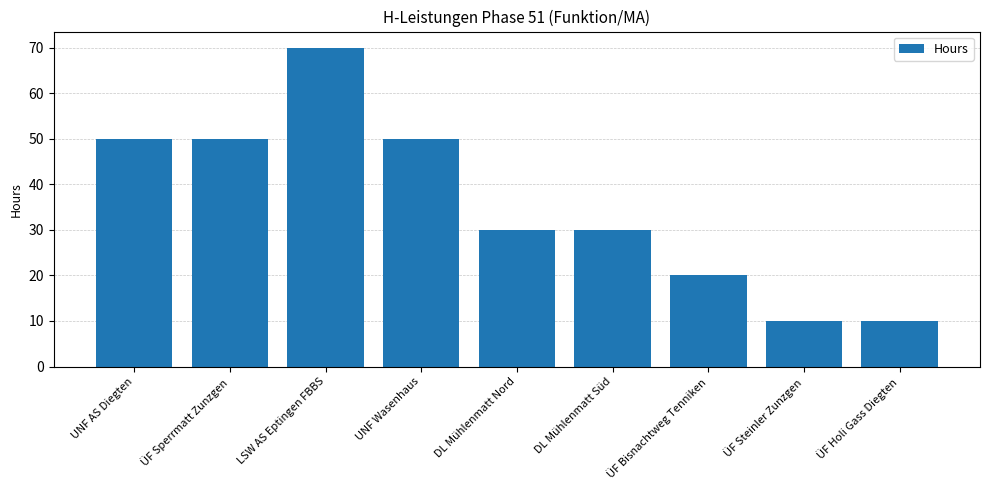

What is the smallest value displayed?

10